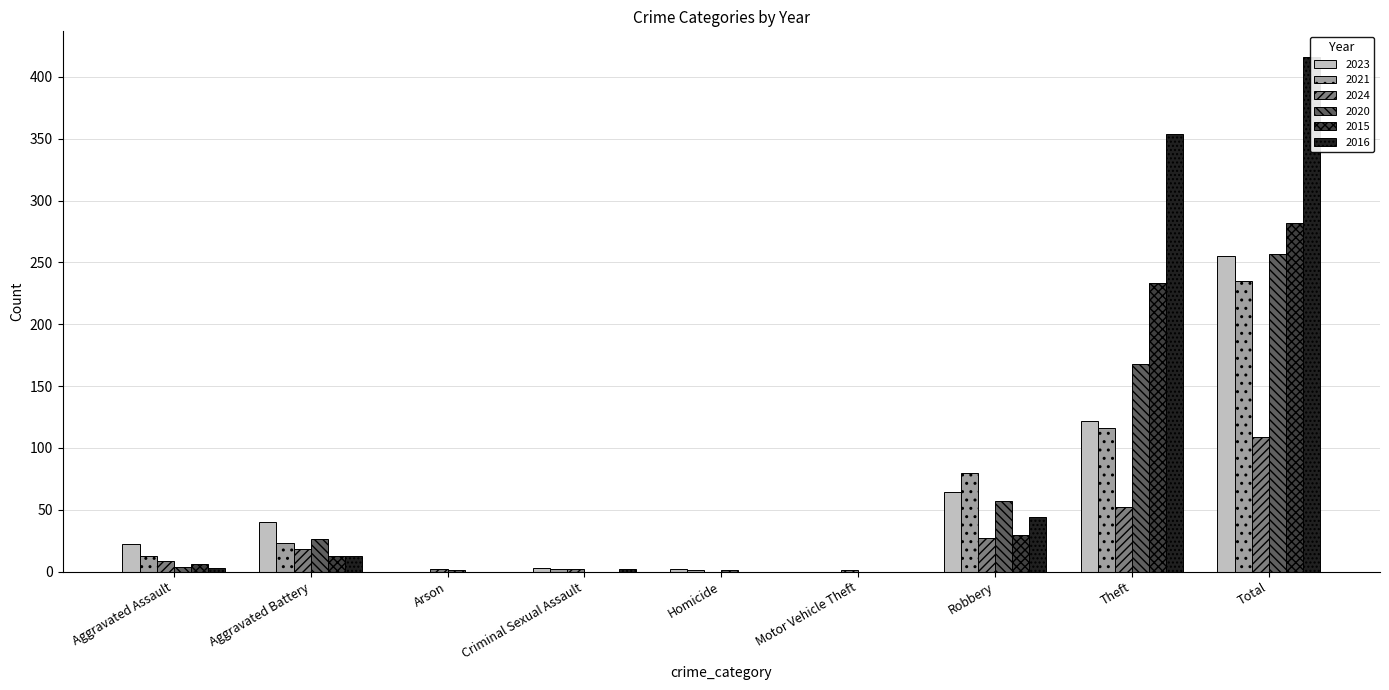

What is the difference between the second highest and minimum values in the 2023 series?

122